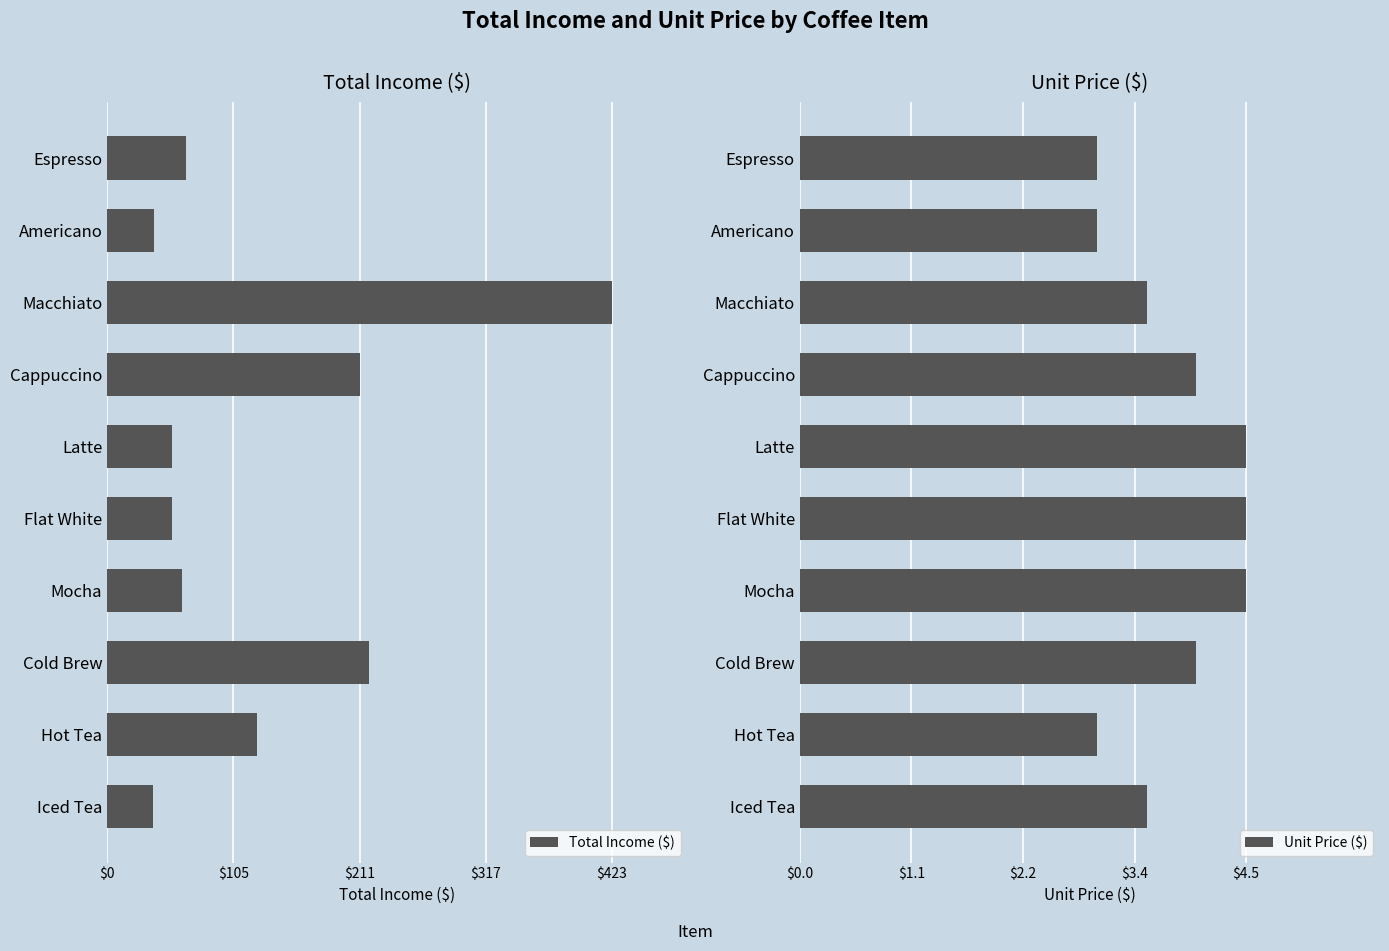

What is the maximum value for Unit Price ($)?

4.5